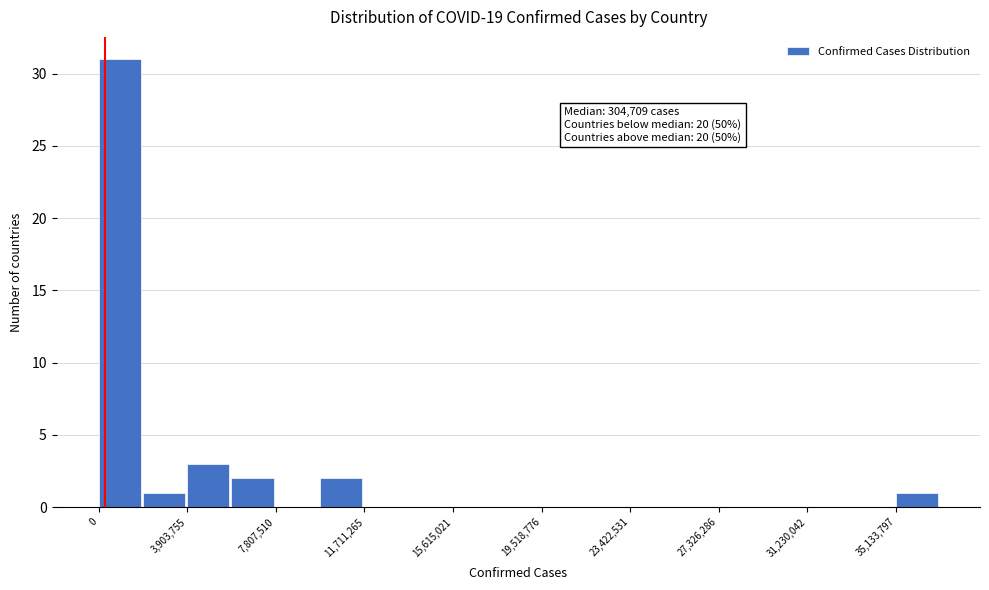

Read against the x-axis, roughly where is the centre of the tallest bar?

1000000